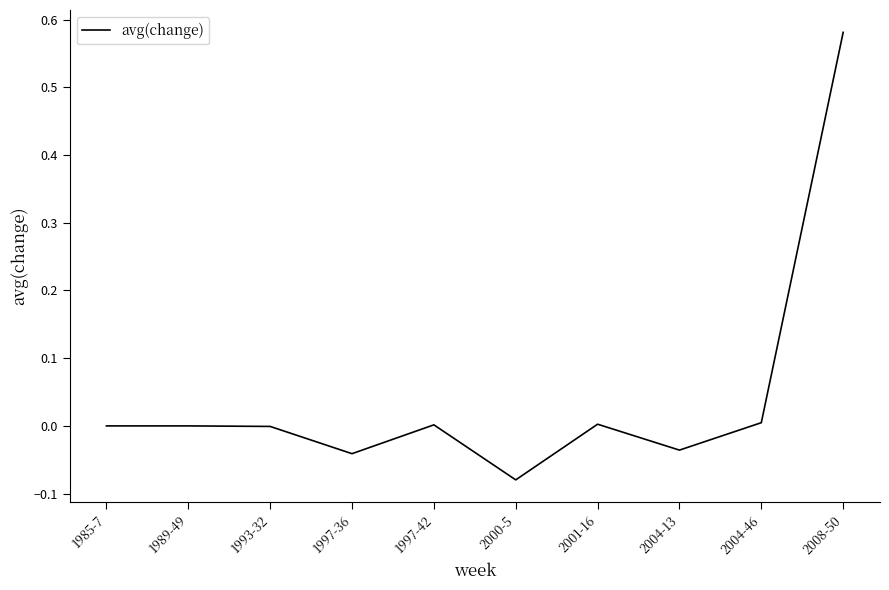

What is the difference between the maximum and minimum values?

0.7